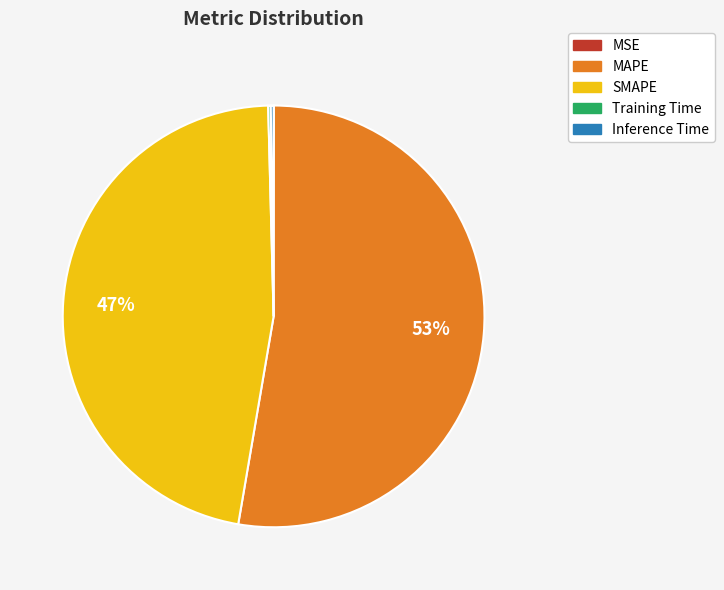

The MAPE slice represents 41% of the pie. True or false?

False